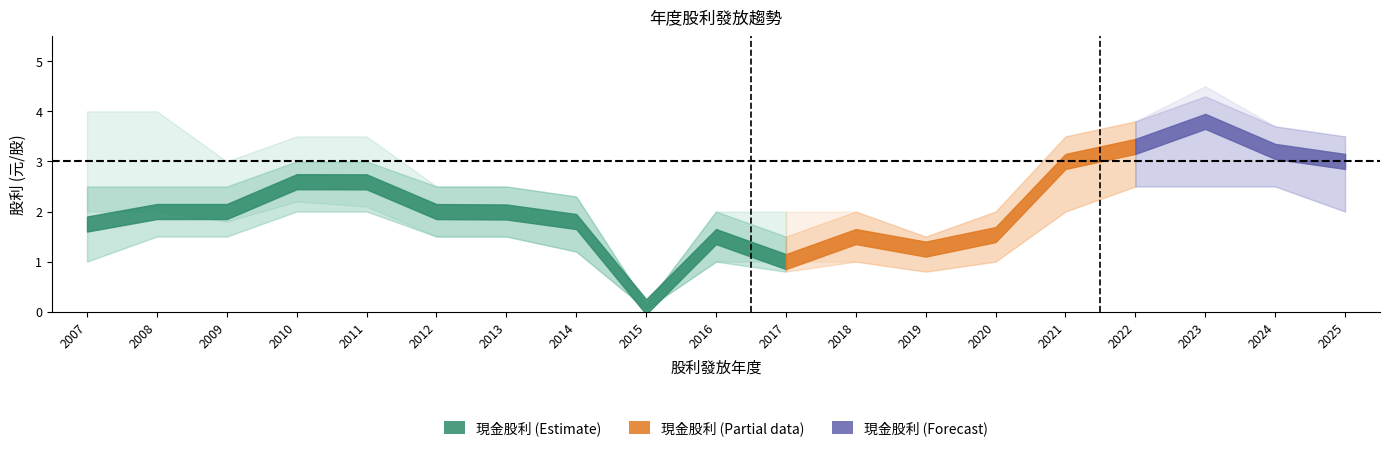

How many values in the 股利合計 series are below 2?

9